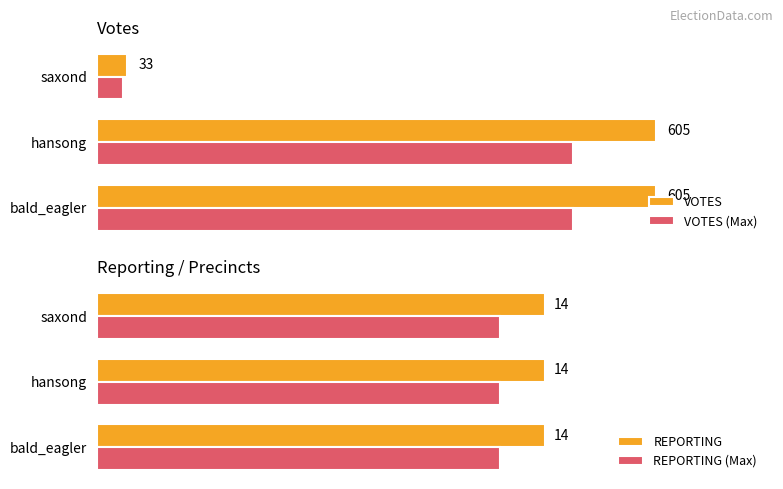

How many bars are there in total?

12